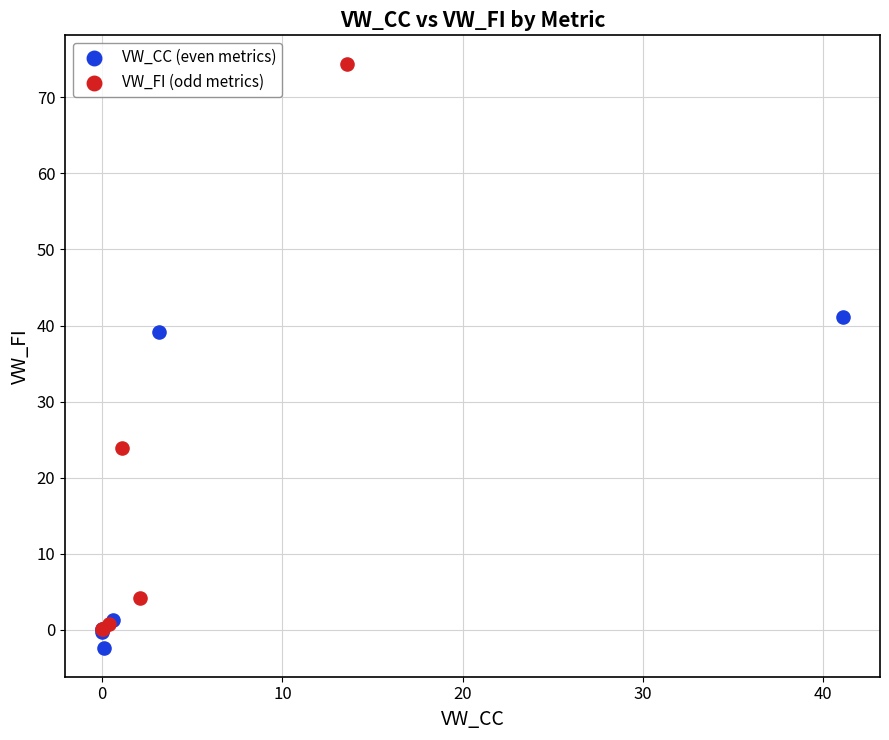

Which series has the widest spread of Y values?

VW_FI (odd metrics)